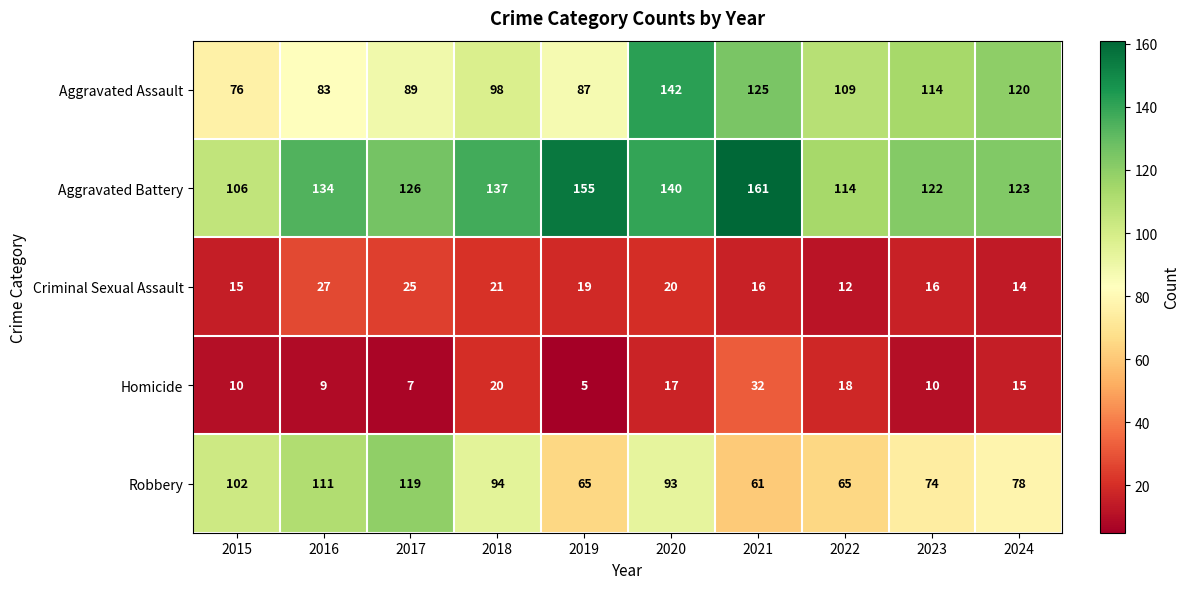

Which series has the largest total across all categories?

Aggravated Battery